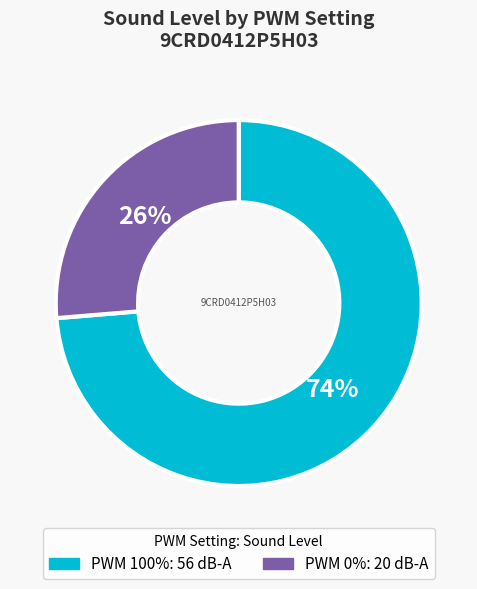

How many segments does this pie chart have?

2